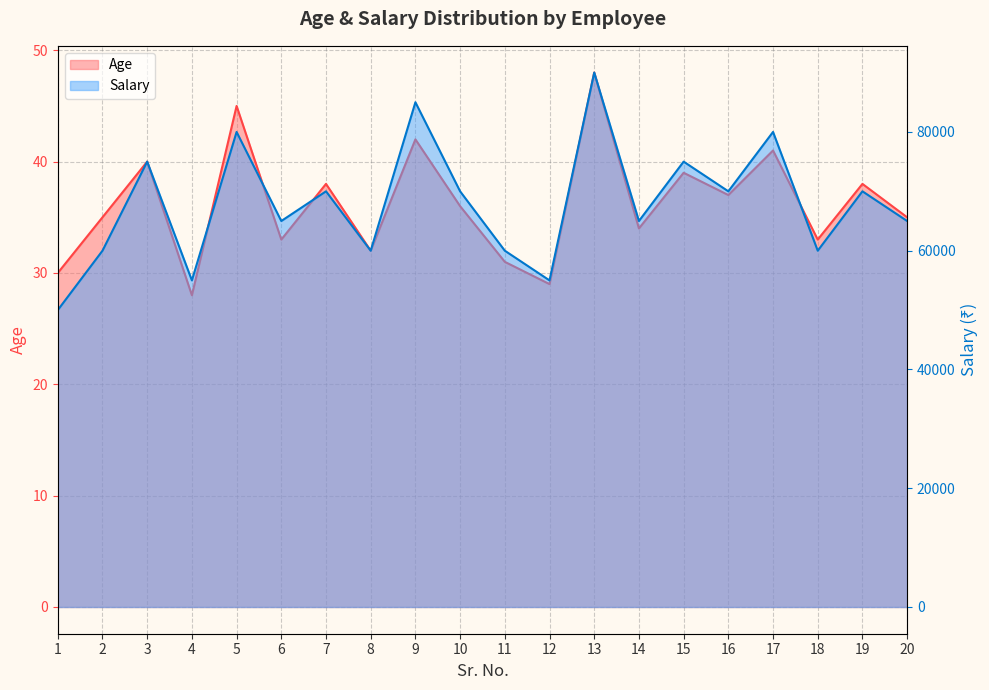

What are all the series names shown in the legend?

Age, Salary